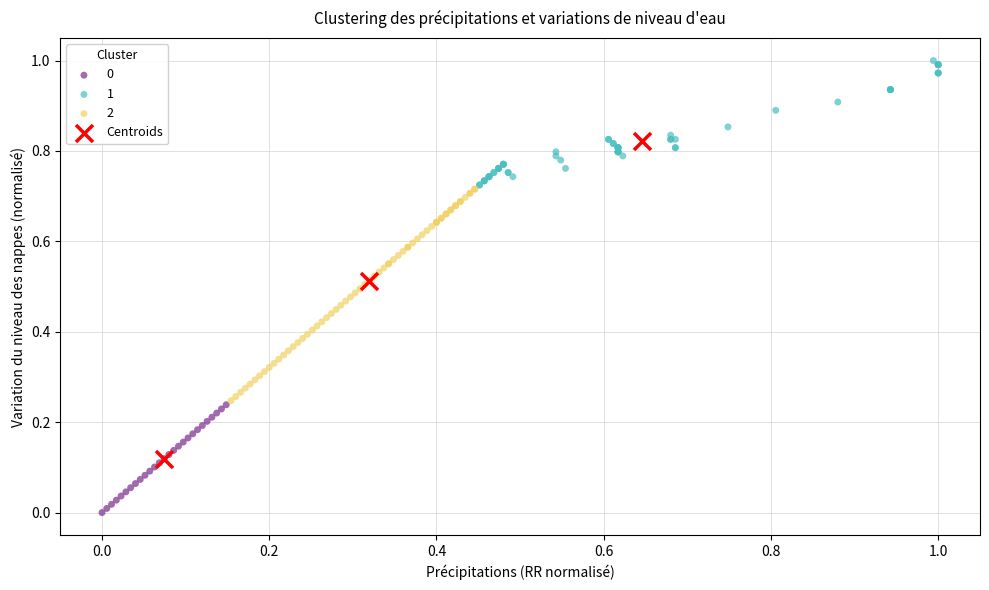

Which series has the widest spread of Y values?

Centroids